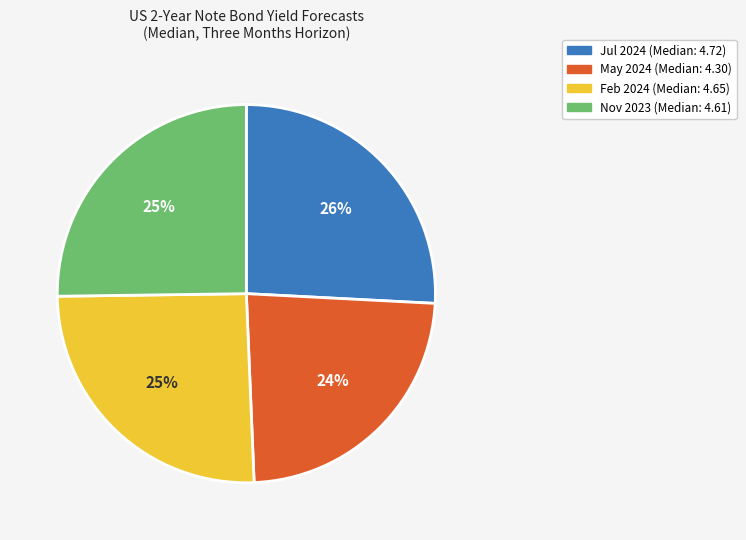

Which category has the smallest portion of the pie?

May 2024 (Median: 4.30)